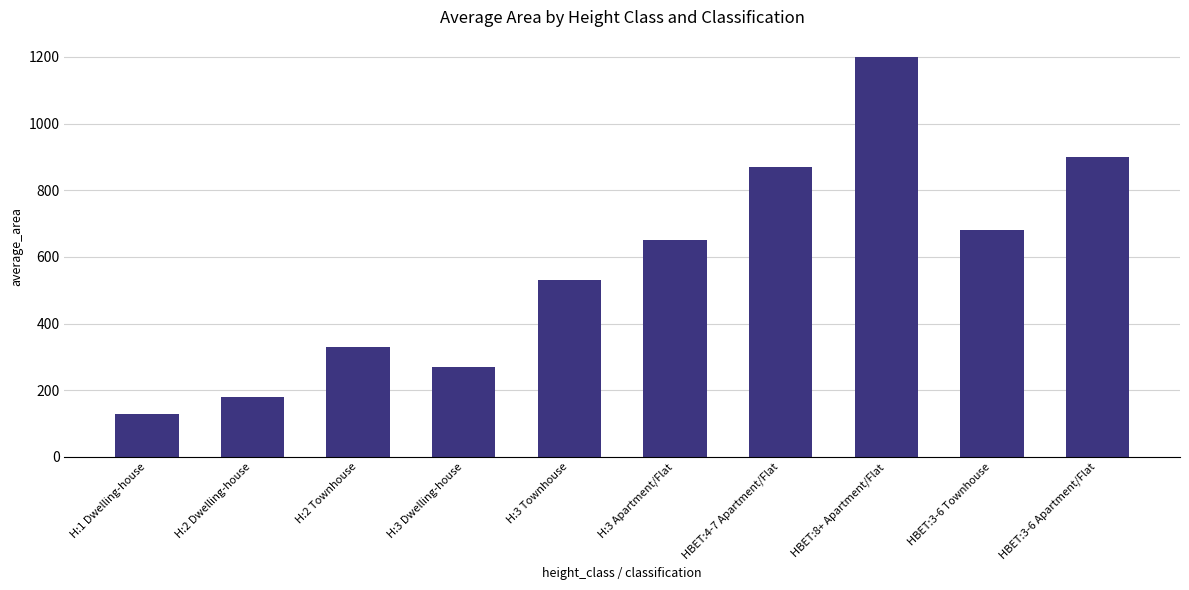

What is the change in value from H:3 Townhouse to HBET:4-7 Apartment/Flat?

+340